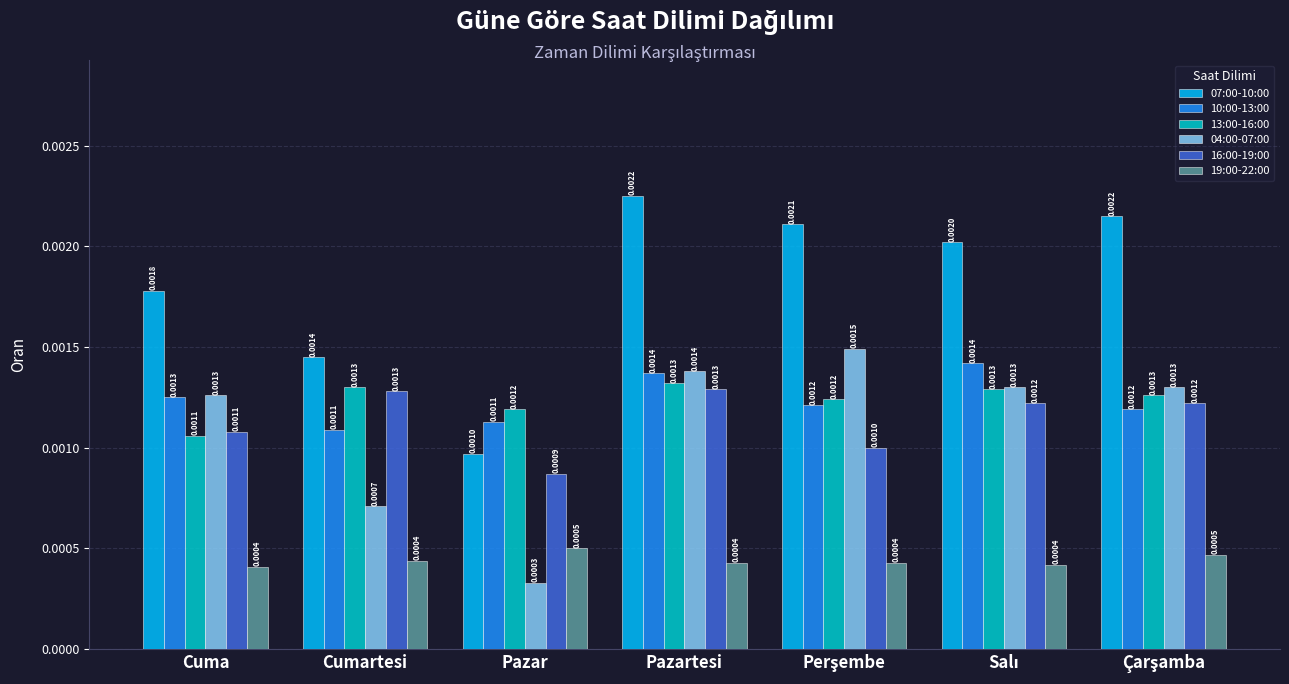

Where is 13:00-16:00 nearest to the value 0?

Cuma